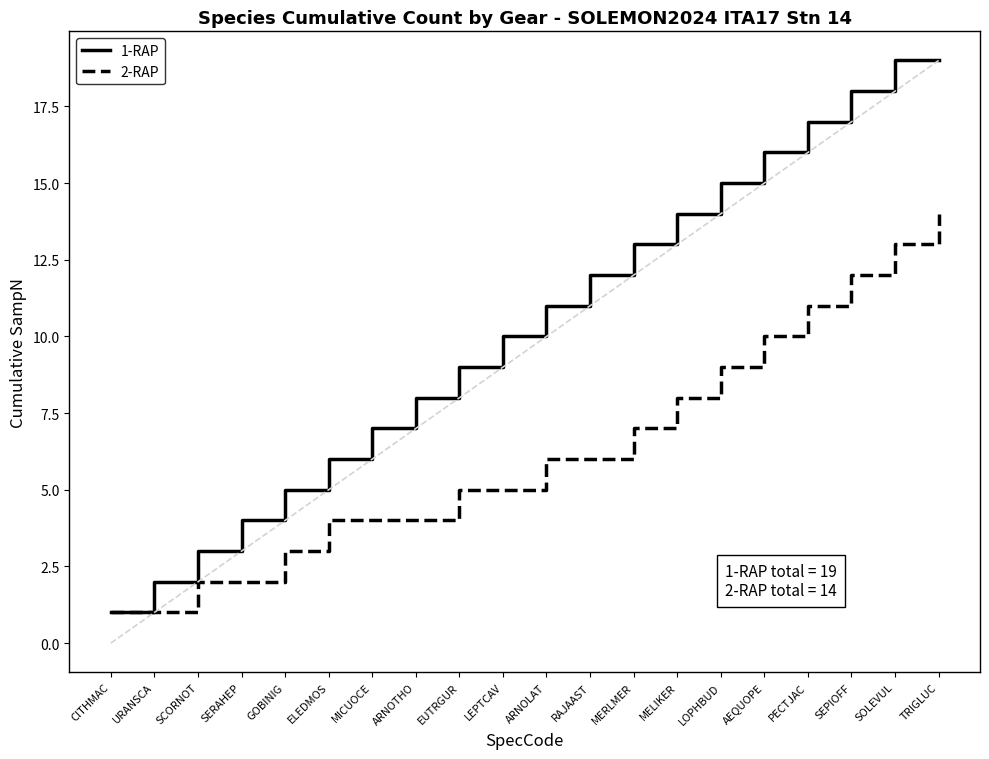

What is the difference between the maximum and second lowest values in the 1-RAP series?

17